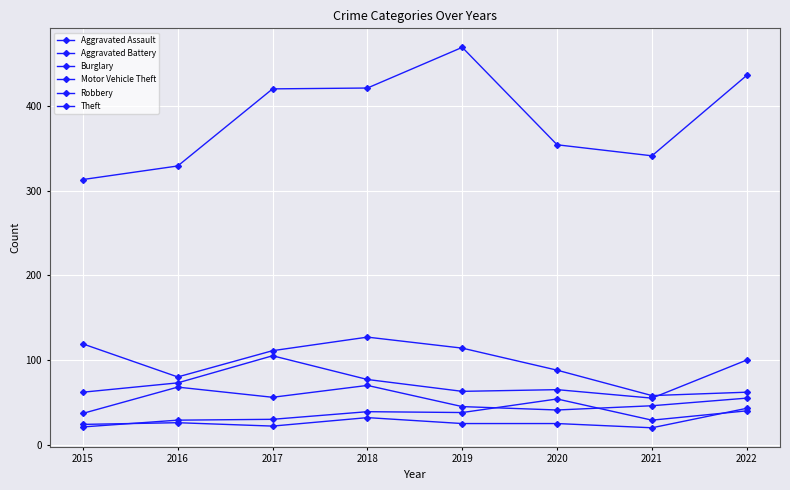

Which category has the lowest value across all series?

2021